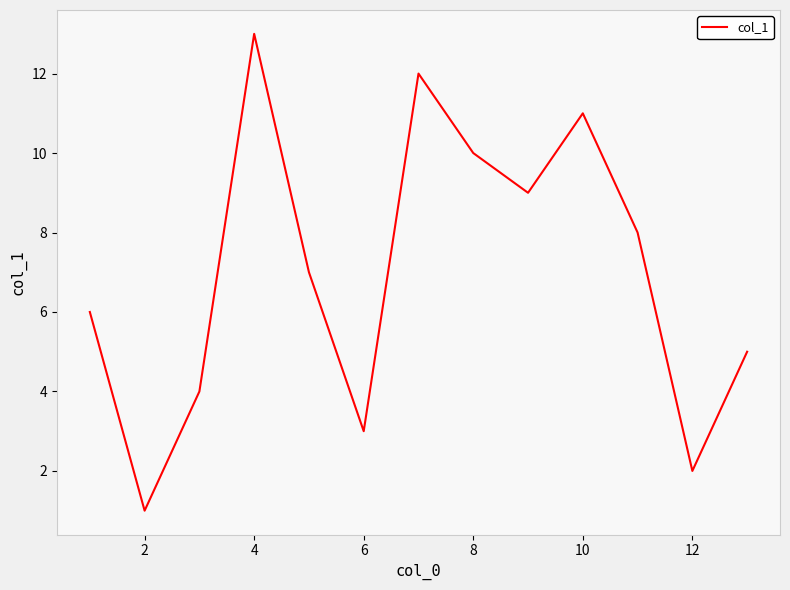

What is the greatest value displayed?

13